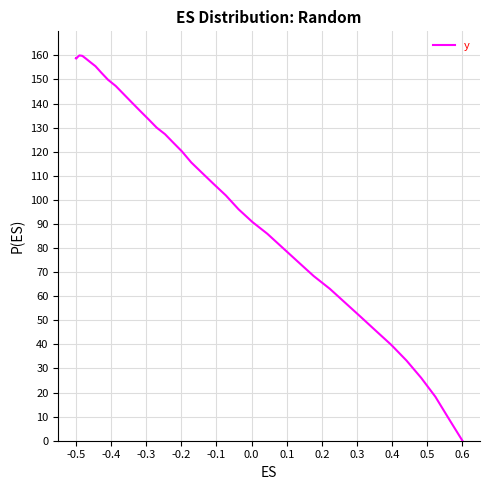

What is the maximum value shown in the chart?

160.0